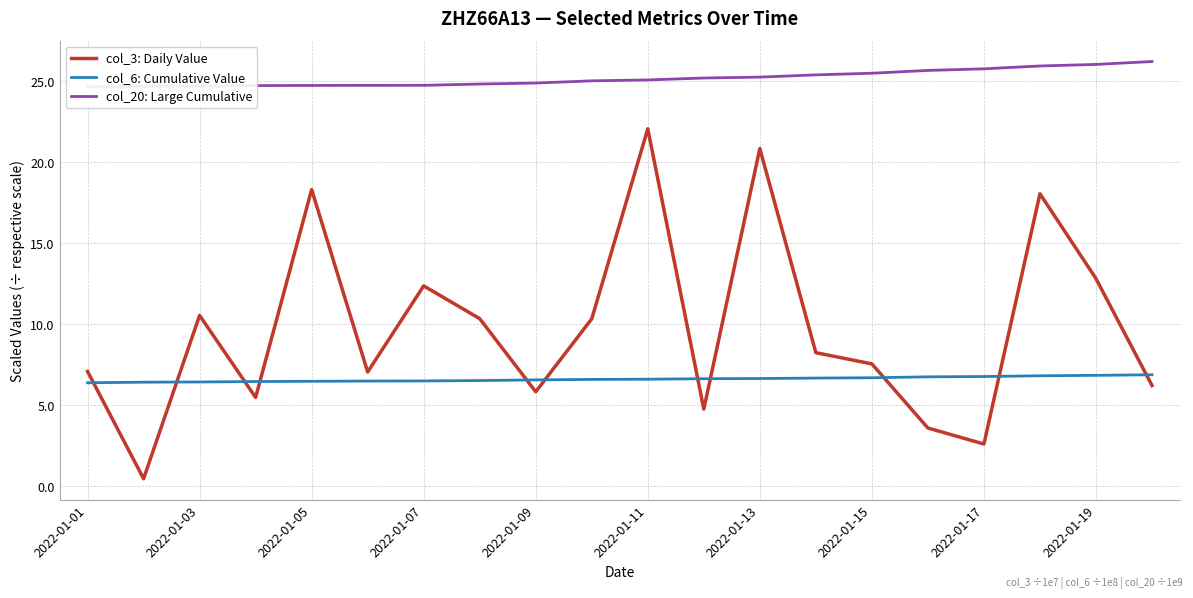

What is the value of the col_6: Cumulative Value point at the 6th from the left?

6.5